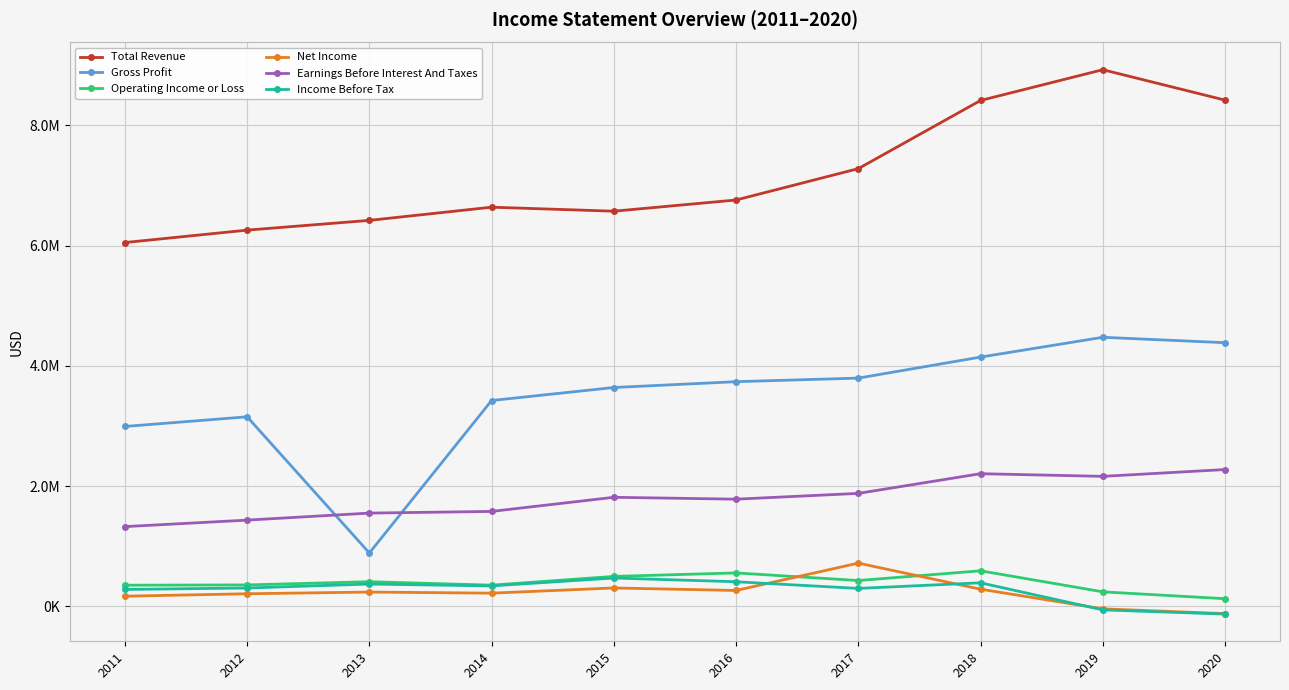

What are all the series names shown in the legend?

Total Revenue, Gross Profit, Operating Income or Loss, Net Income, Earnings Before Interest And Taxes, Income Before Tax